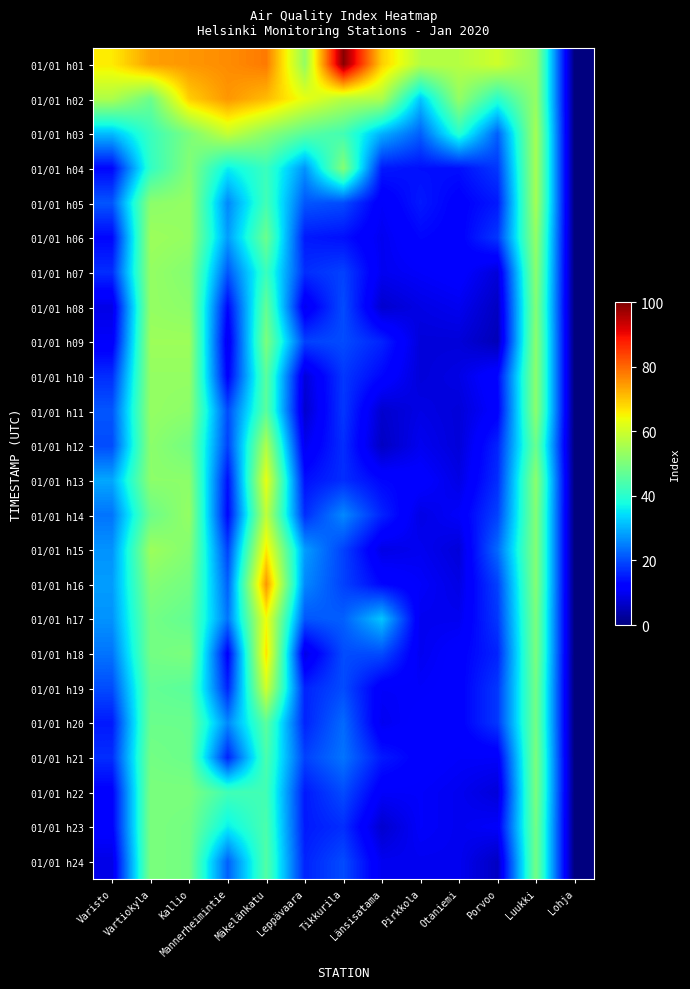

Which label corresponds to the smallest value in the chart?

Lohja